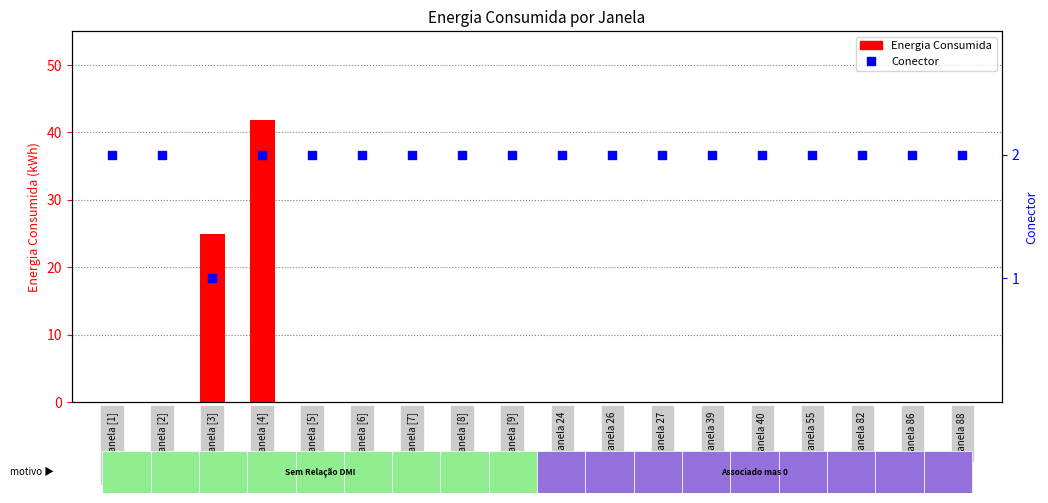

What is the total value across all series at Sem Janela [1]?

2.0